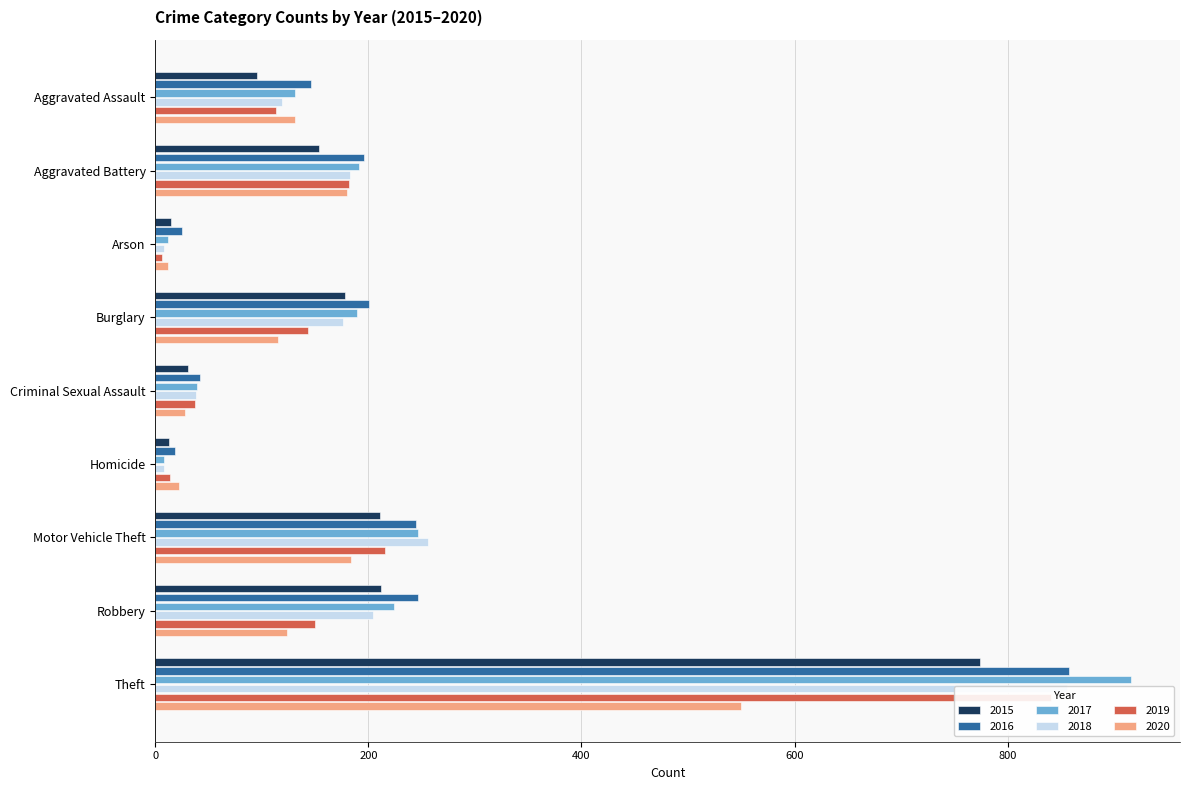

At which category is the sum across all series the highest?

Theft